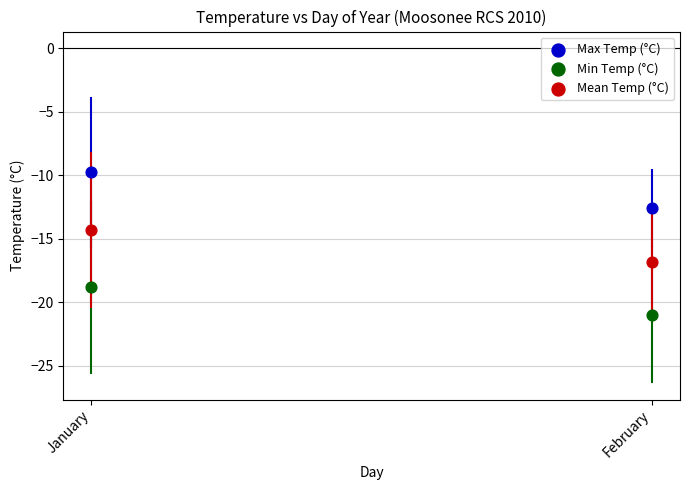

Which series has the widest spread of Y values?

Max Temp (°C)